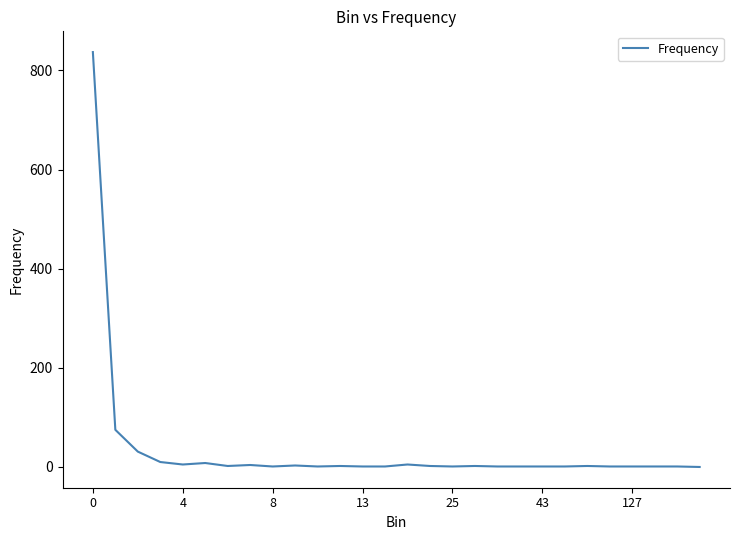

What is the greatest value displayed?

837